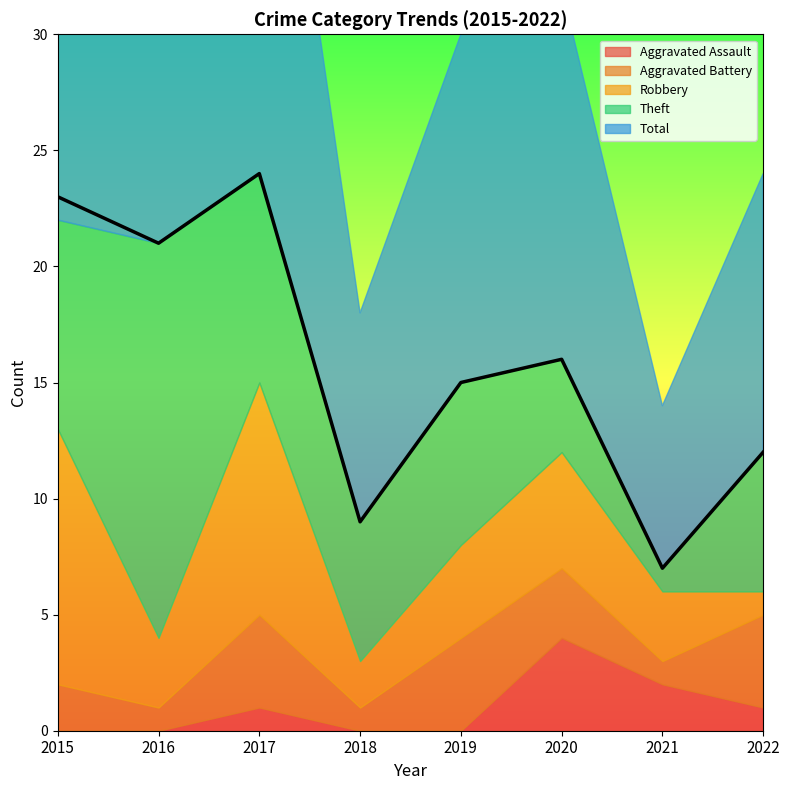

Where is Total nearest to the value 15?

2019